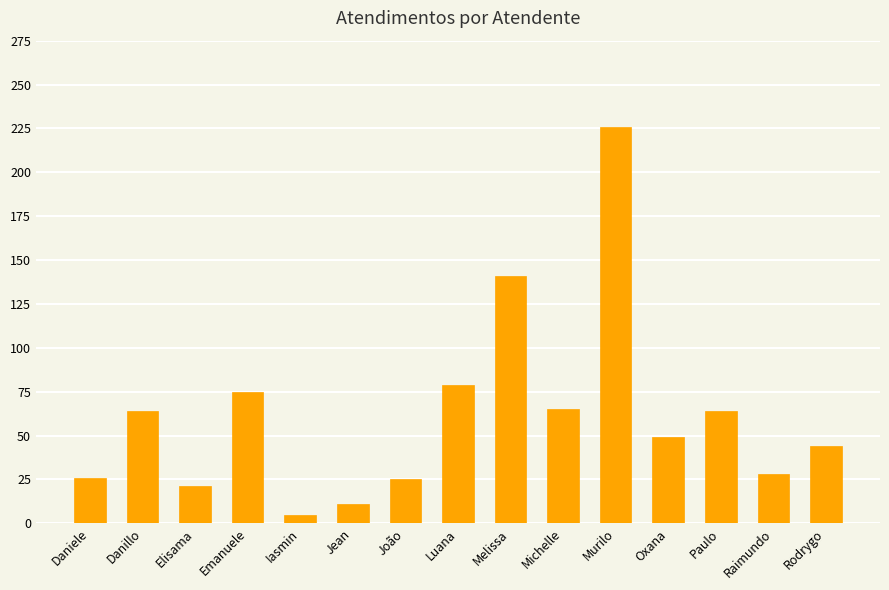

What is the difference between the maximum and minimum values?

221